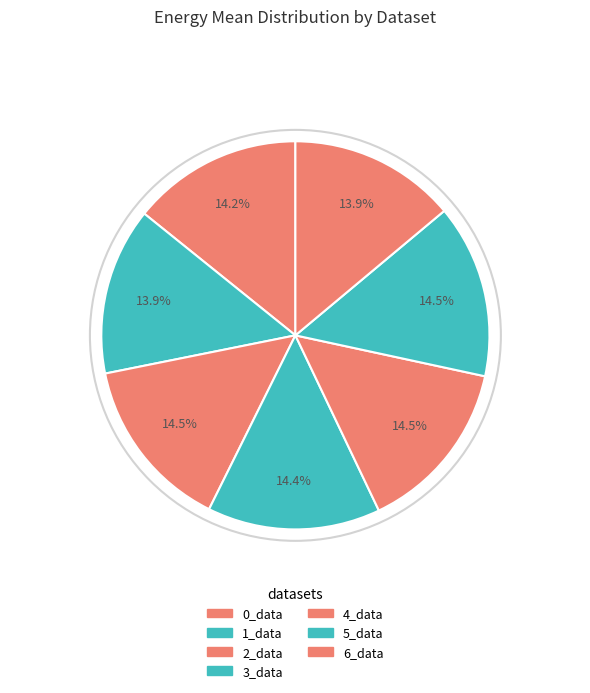

To the nearest percent, what is the combined percentage of 5_data and 1_data?

28%